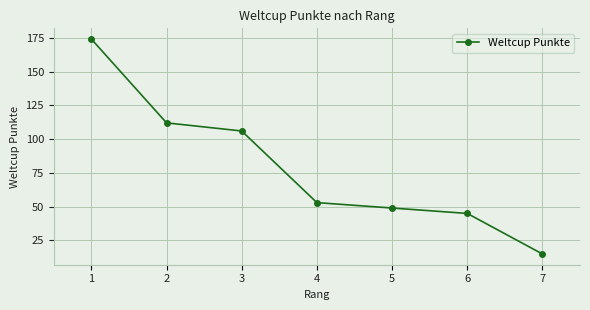

True or false: there are more than 1 points higher than both neighbors.

False